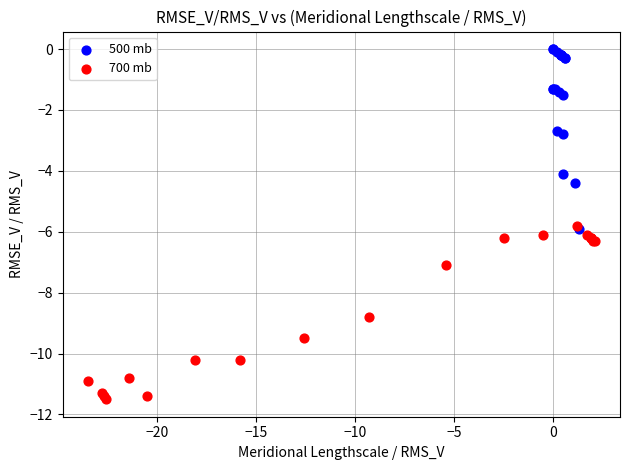

Which series contains the lowest Y value?

700 mb